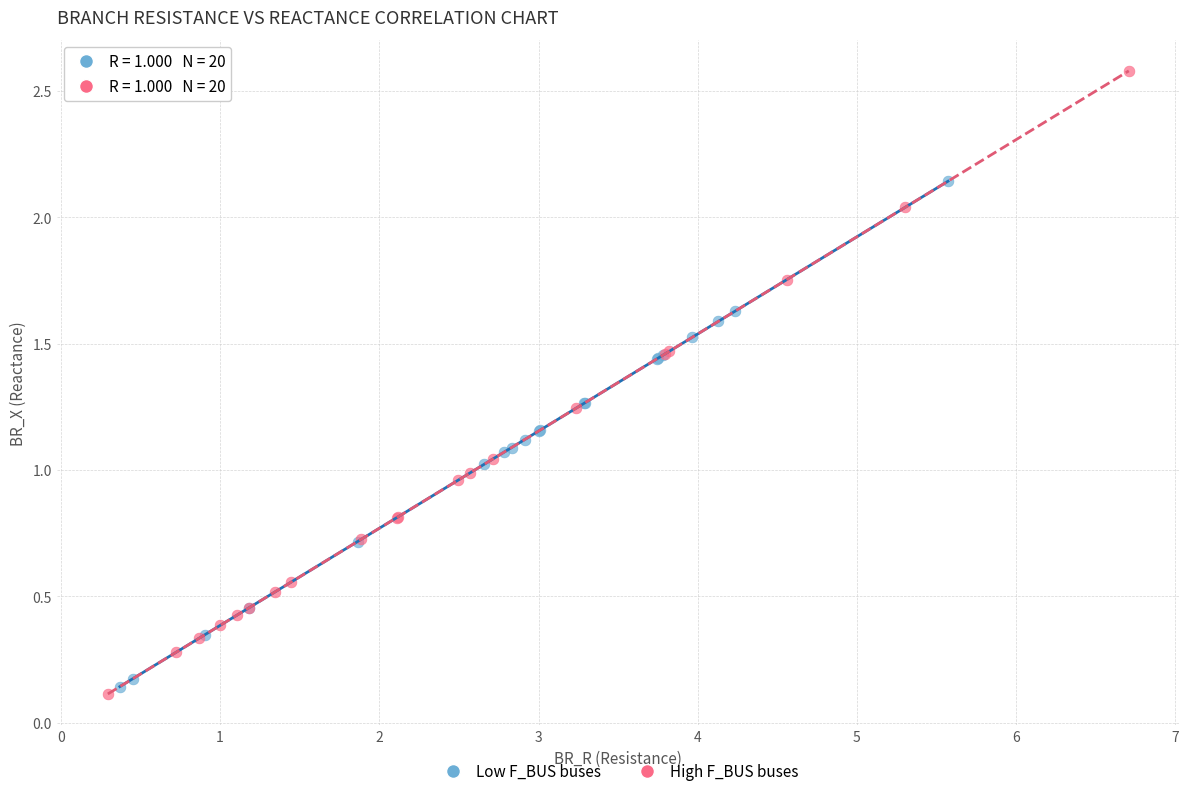

What are all the series names shown in the legend?

Low F_BUS buses, High F_BUS buses